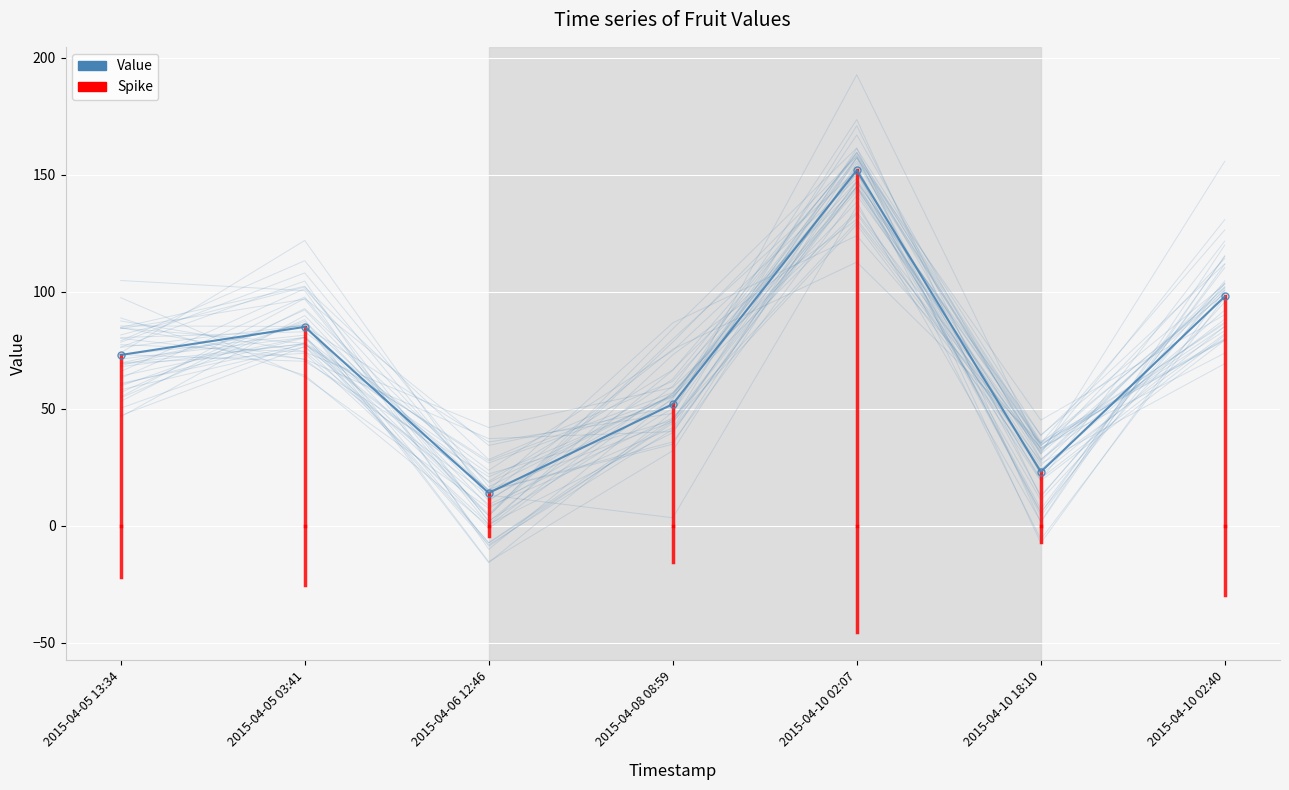

What is the difference between the maximum and minimum values?

138